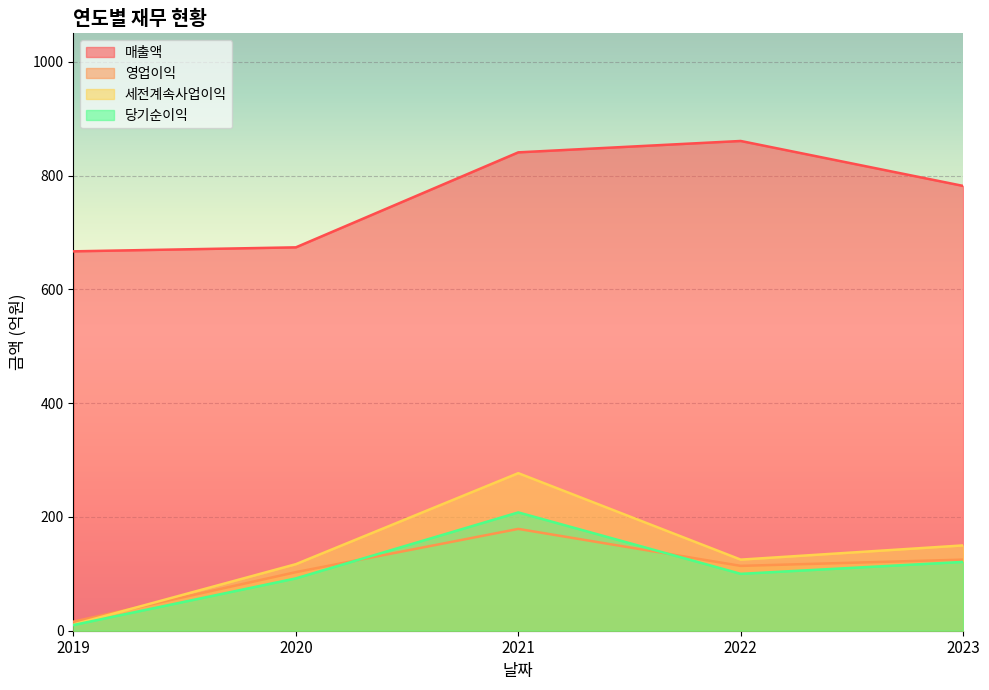

What is the total value across all series at 2022?

1200